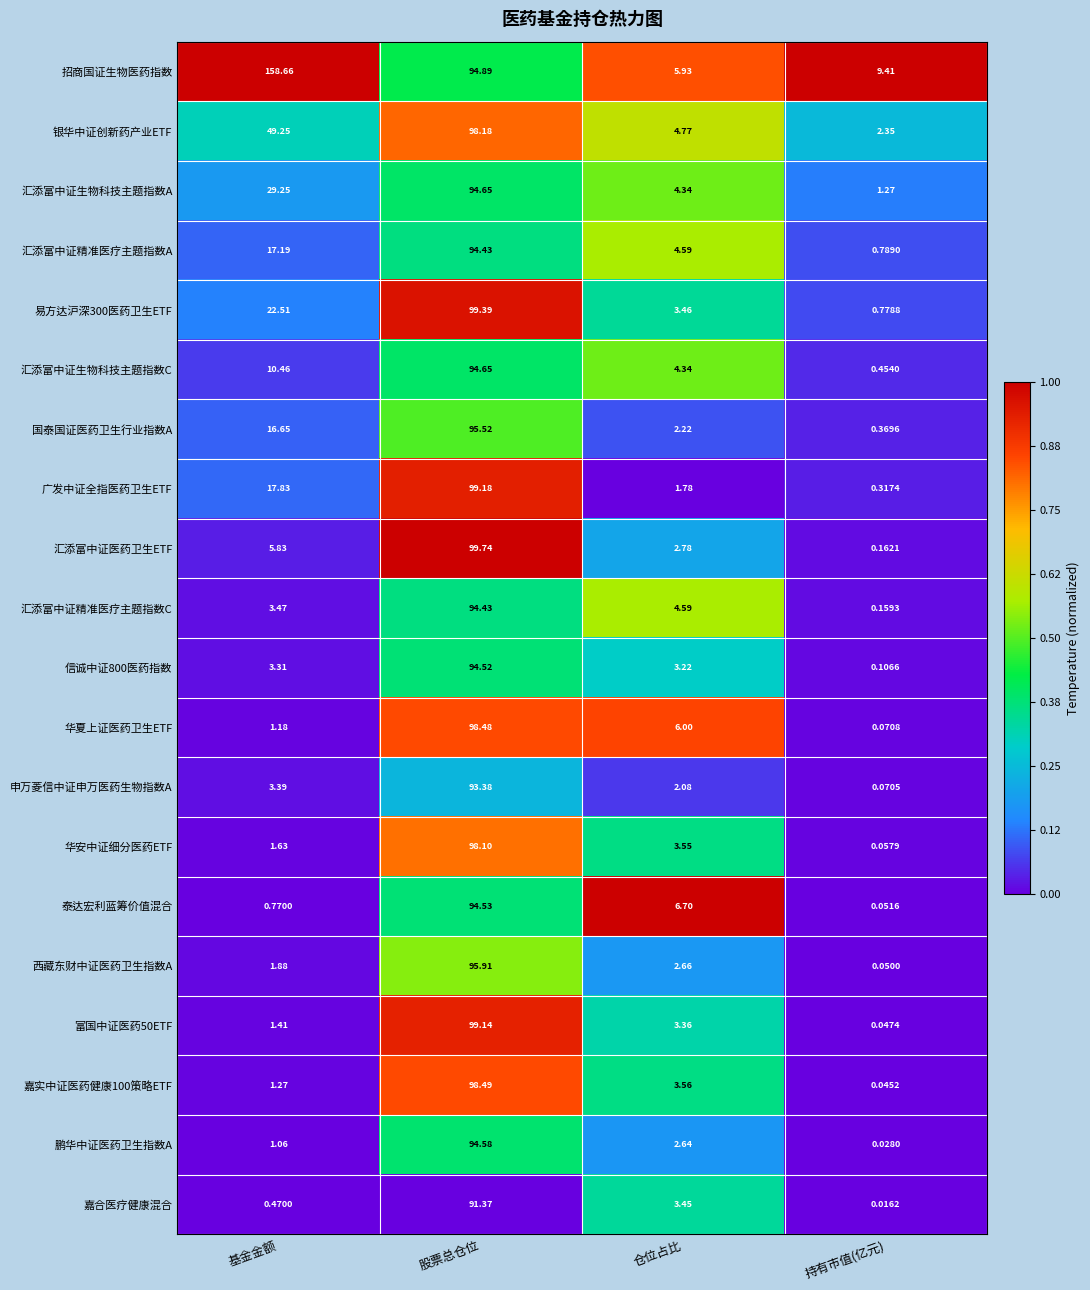

Where does the 华安中证细分医药ETF series first go above 3?

股票总仓位